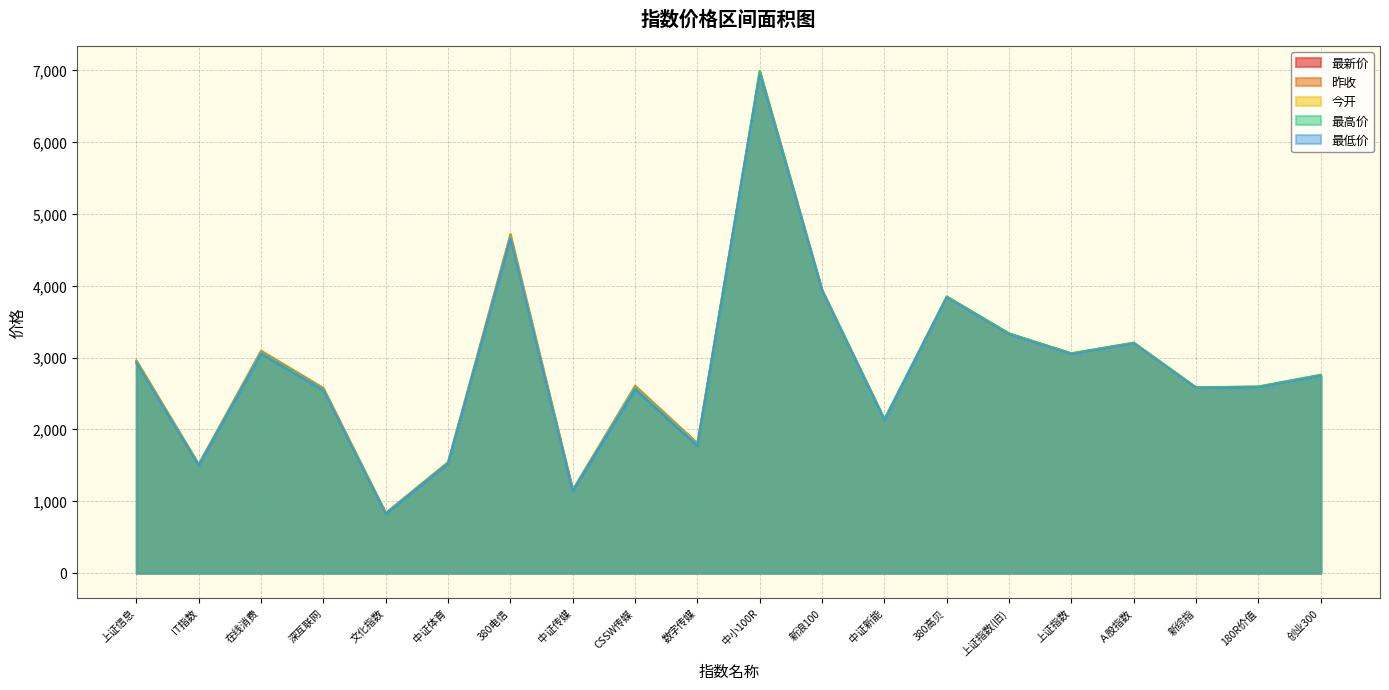

Which series has the largest range (max minus min)?

最高价